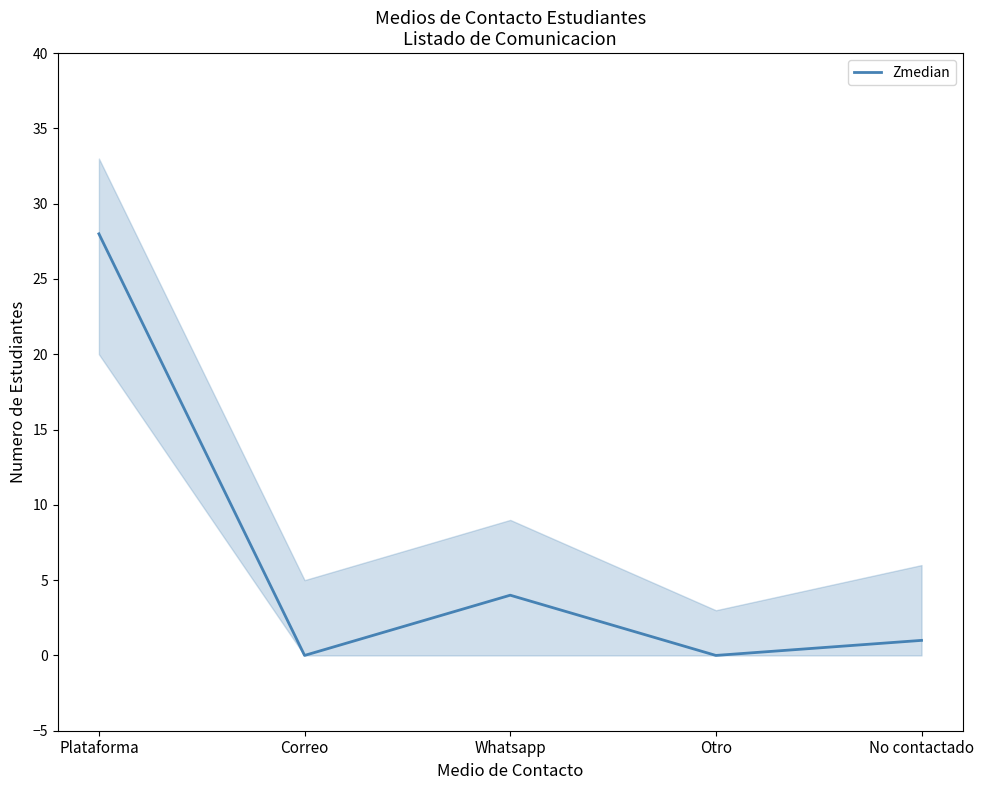

The chart shows a value of -14 at Correo. True or false?

False